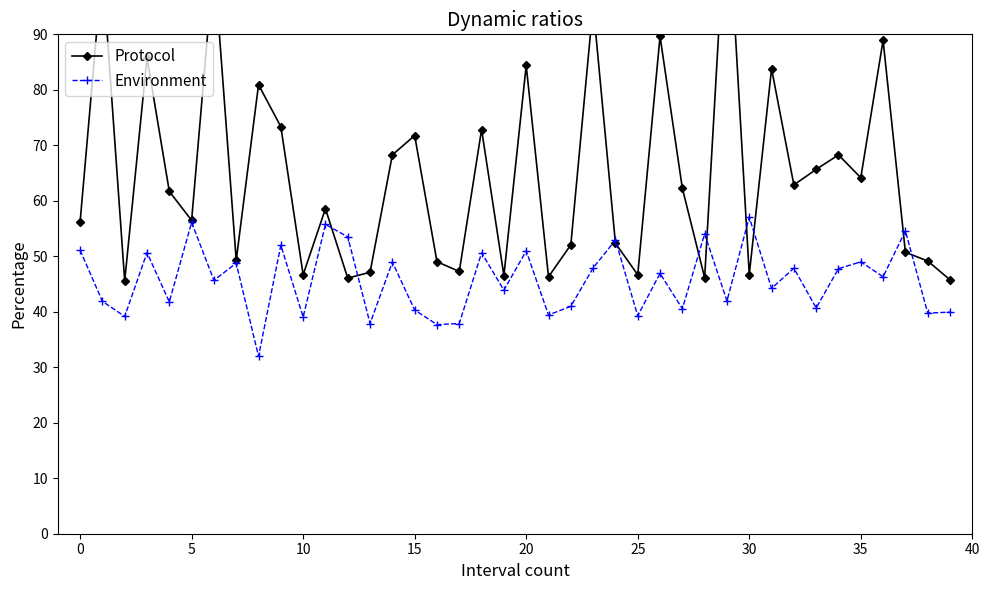

Reading left to right, what are all the values shown in this chart?

Protocol: 56.1	102.3	45.6	85.8	61.7	56.5	103.2	49.3	80.9	73.4	46.7	58.6	46.1	47.1	68.3	71.8	49.0	47.3	72.8	46.5	84.4	46.3	52.1	95.3	52.4	46.7	89.7	62.3	46.1	116.4	46.7	83.8	62.9	65.7	68.3	64.2	88.9	50.7	49.1	45.8
Environment: 51.1	41.9	39.2	50.7	41.8	56.1	45.7	48.8	32.0	52.0	39.1	55.7	53.5	37.9	49.0	40.3	37.7	37.9	50.6	43.9	51.0	39.4	41.0	47.9	52.9	39.3	46.9	40.6	54.0	42.0	57.0	44.2	47.9	40.7	47.8	49.0	46.3	54.6	39.8	39.9